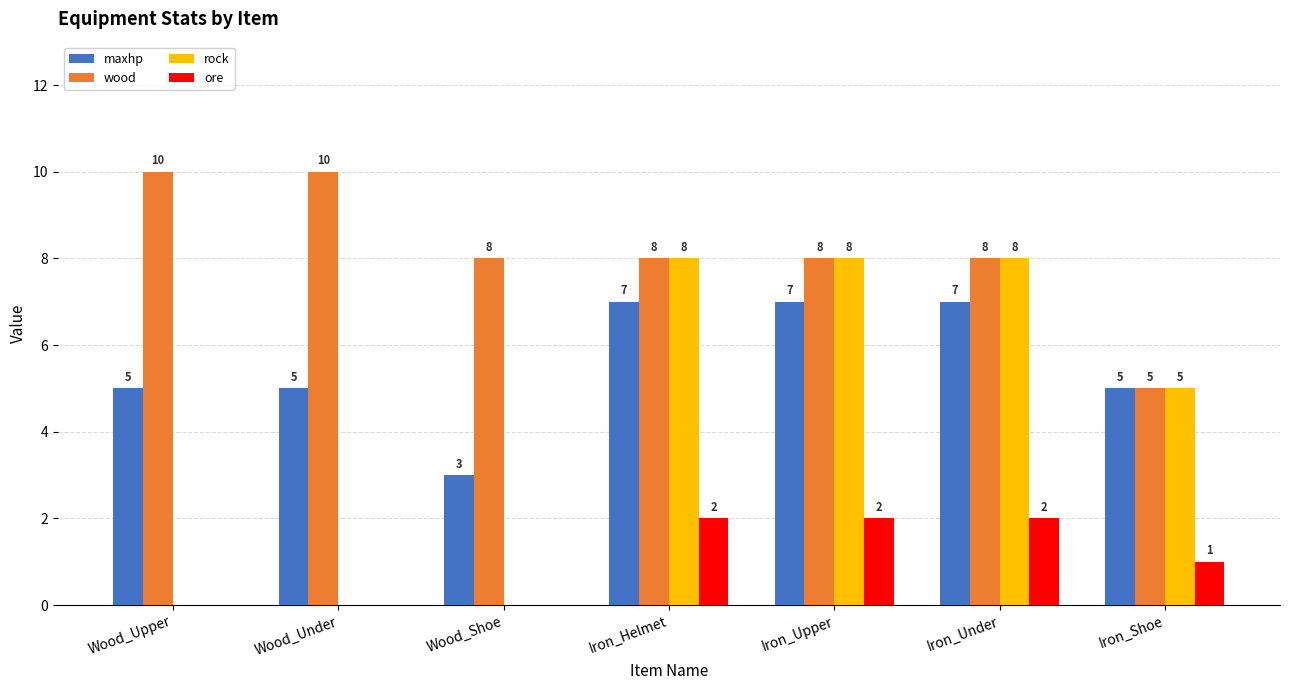

Does the chart contain stacked bars?

No